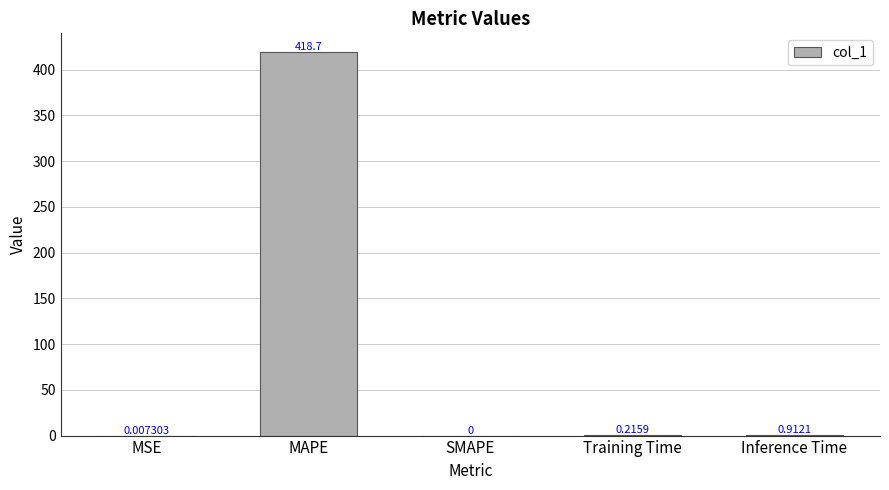

Which label corresponds to the largest value in the chart?

MAPE